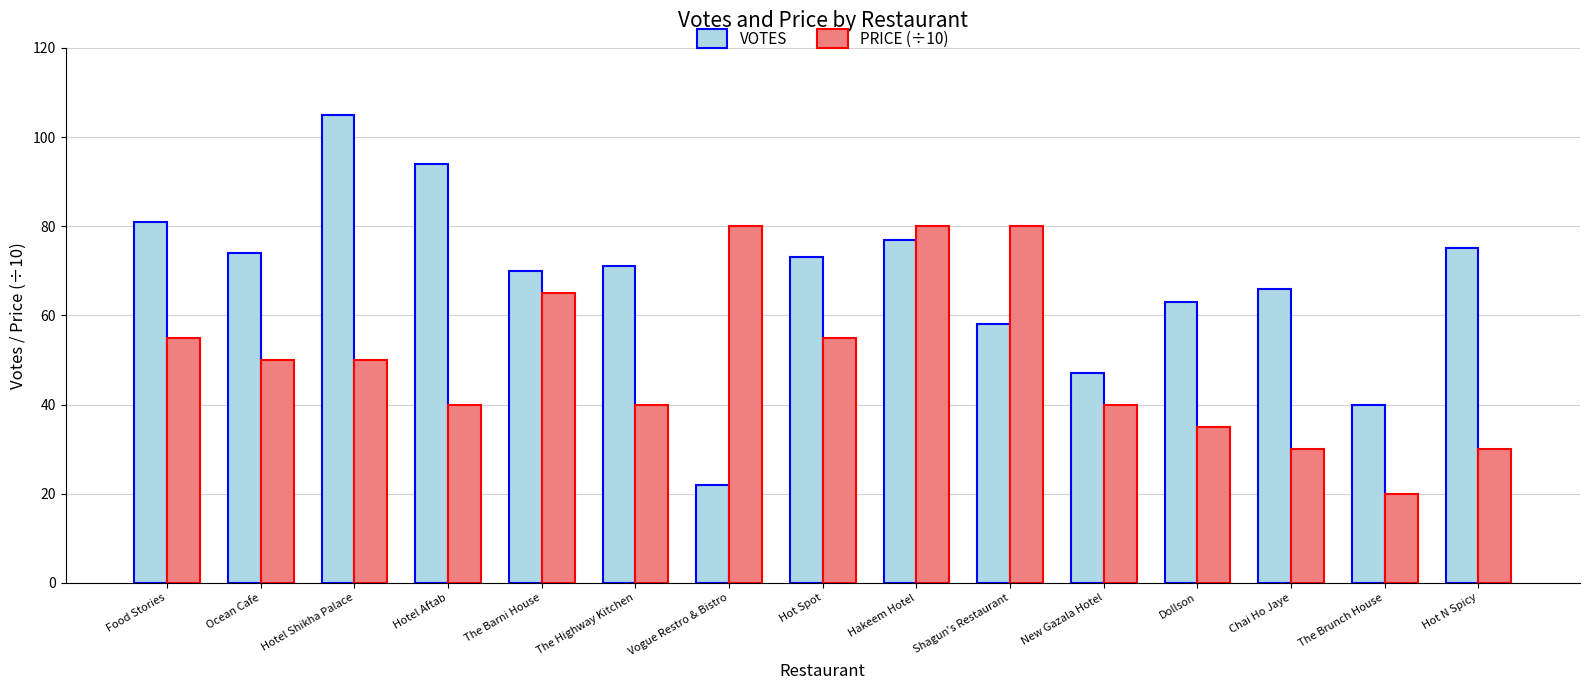

Are the bars grouped side by side (vs. stacked)?

Yes